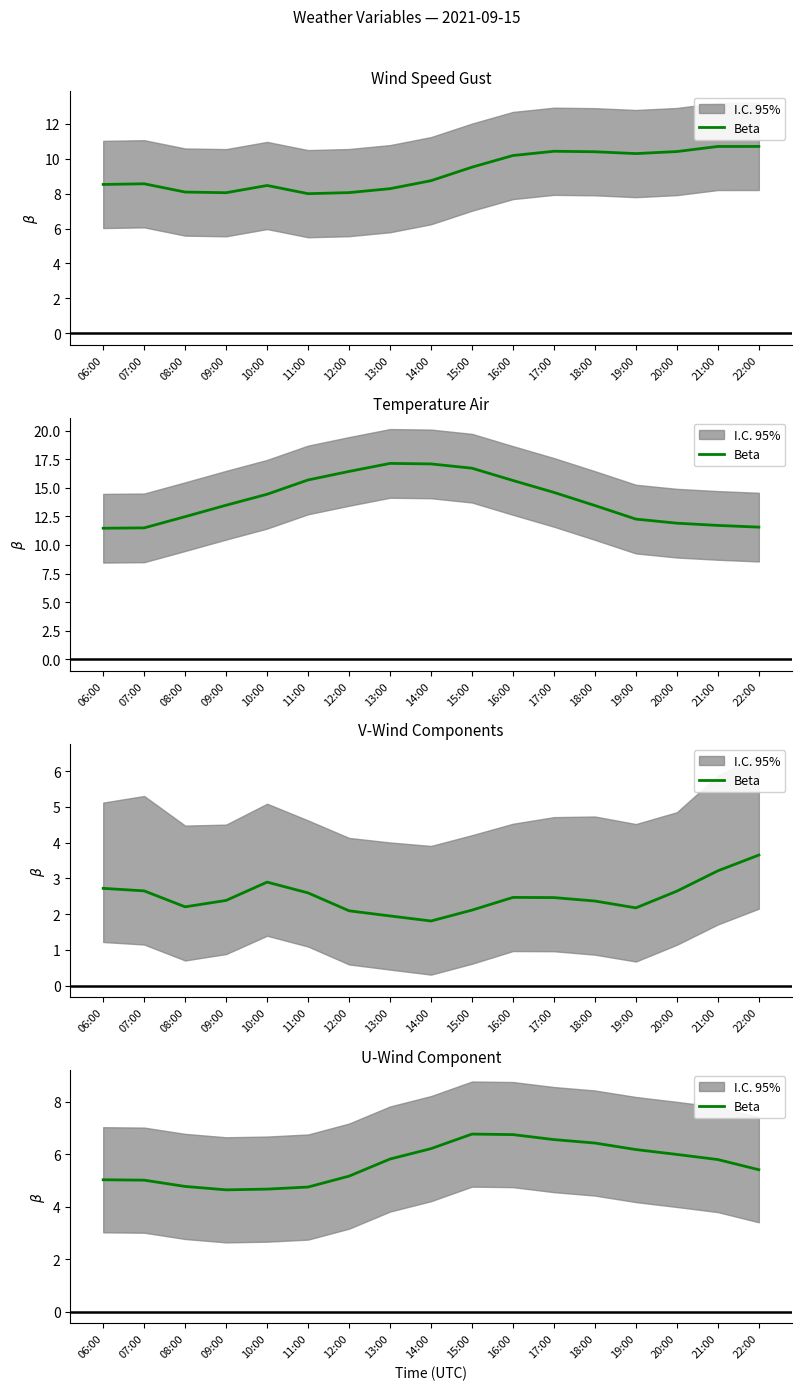

At which category does the data reach its first local peak?

15:00